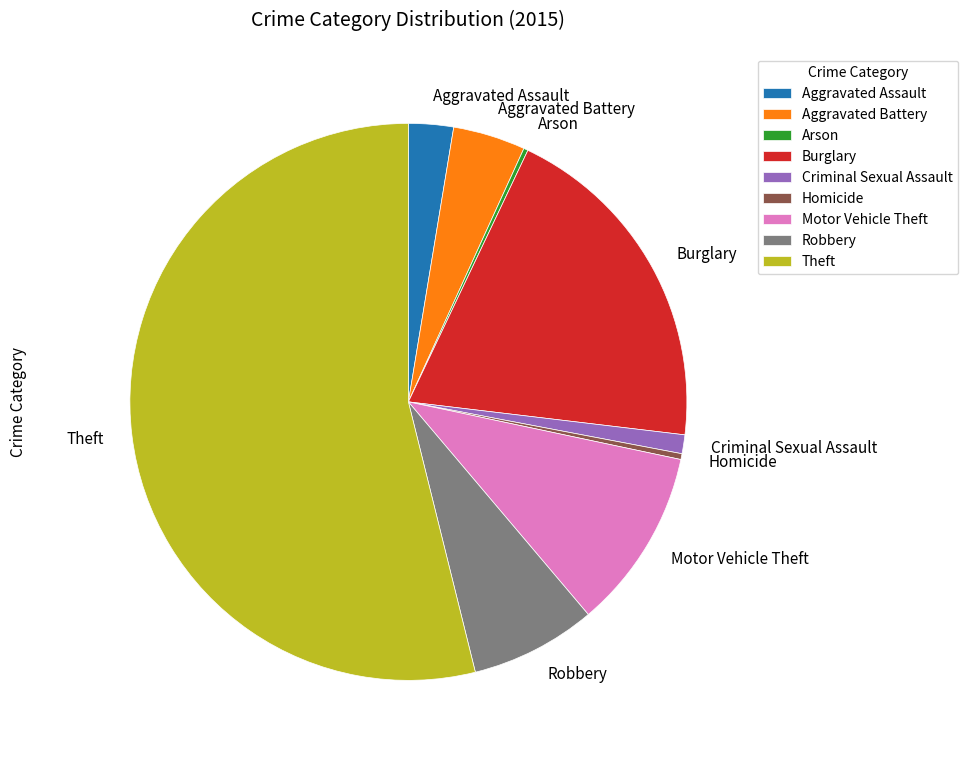

Combined, do Homicide and Aggravated Assault account for over 50%?

No